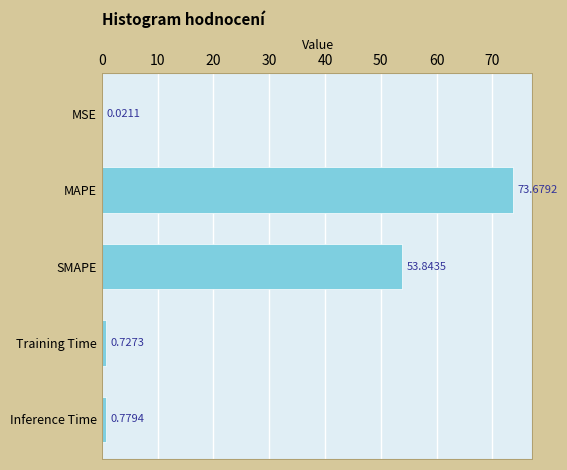

At which category does the chart reach its peak across all series?

MAPE